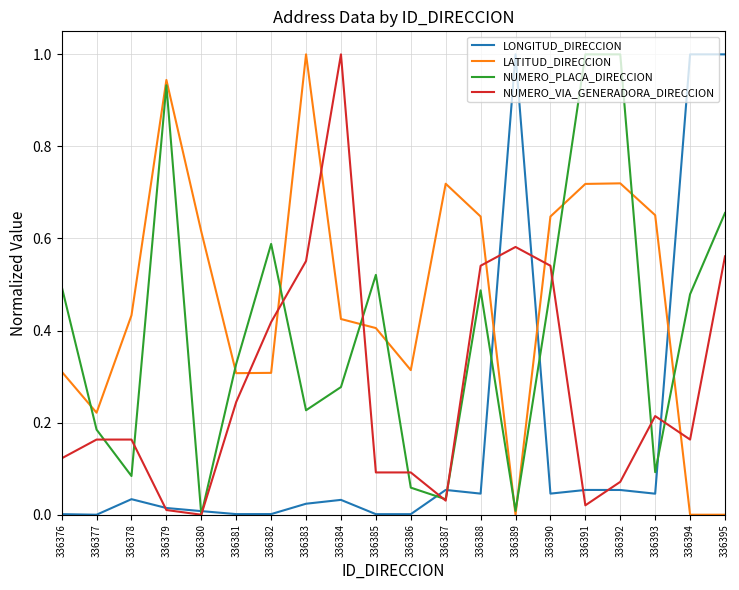

Is it true that LATITUD_DIRECCION equals 0.5 at 336392?

False